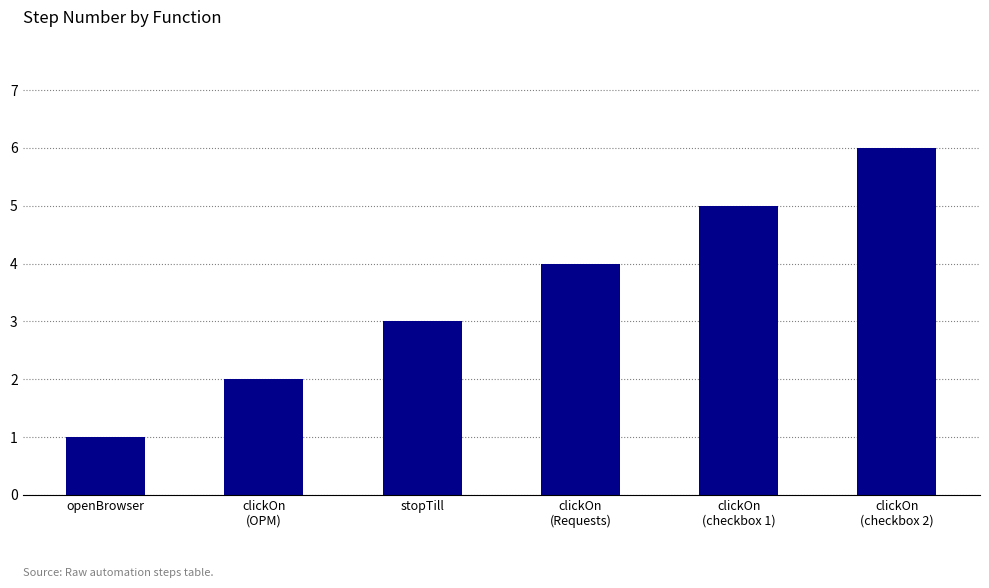

Are the bars horizontal?

No